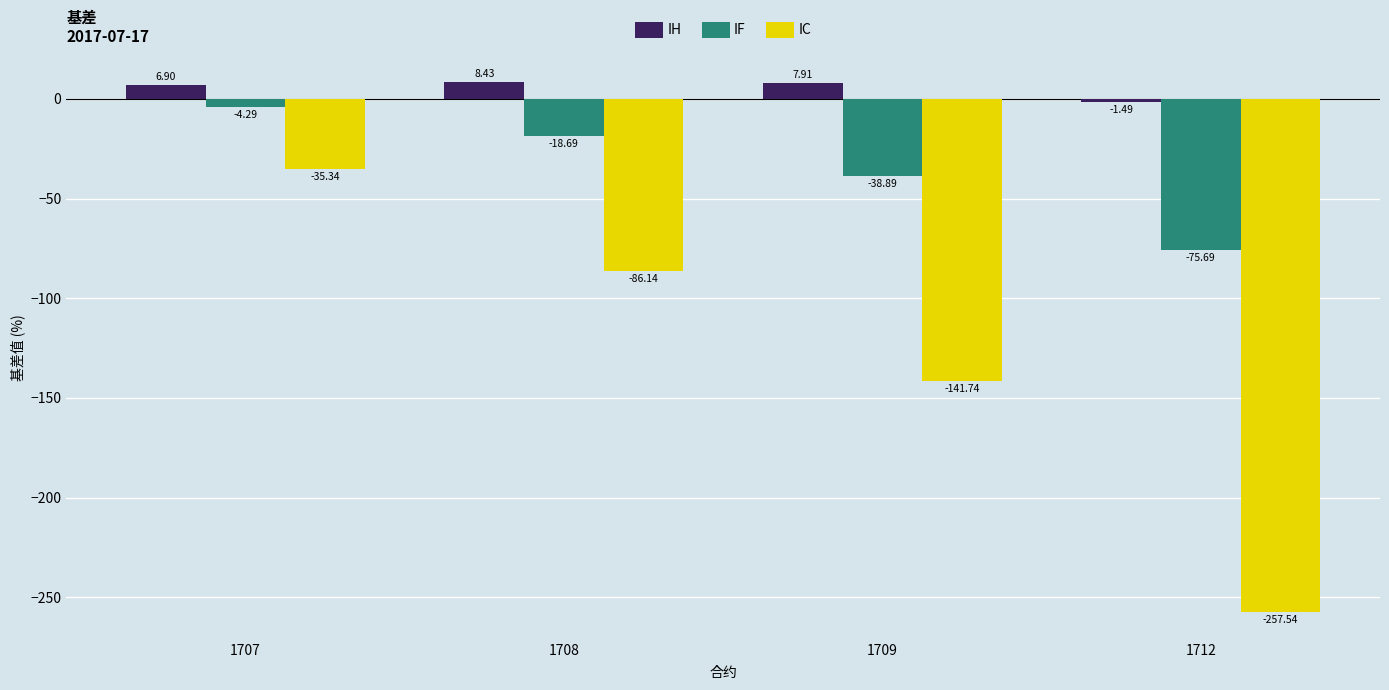

Is the value of IH at 1708 greater than the value of IC at 1712?

Yes